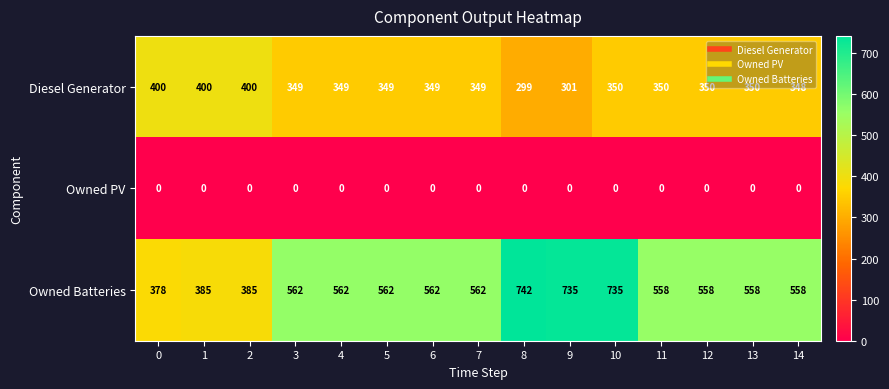

Rank the series by their maximum value, from highest to lowest.

Owned Batteries, Diesel Generator, Owned PV